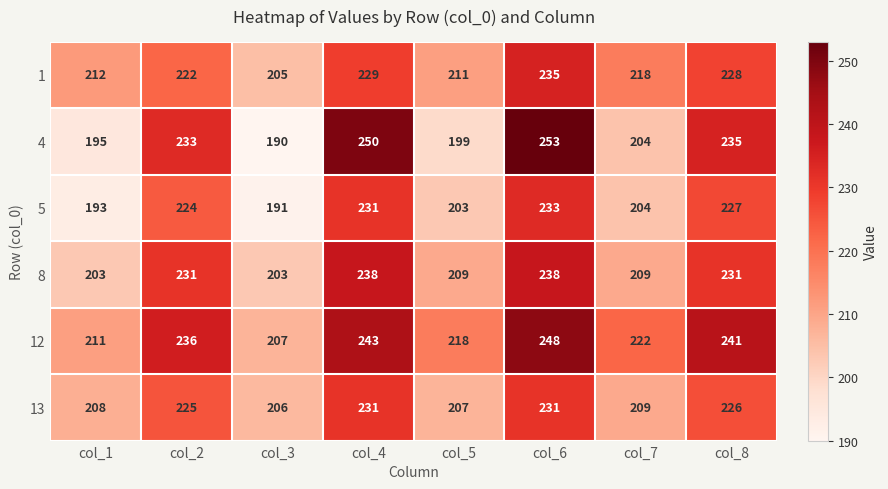

Which category has the lowest value across all series?

col_3